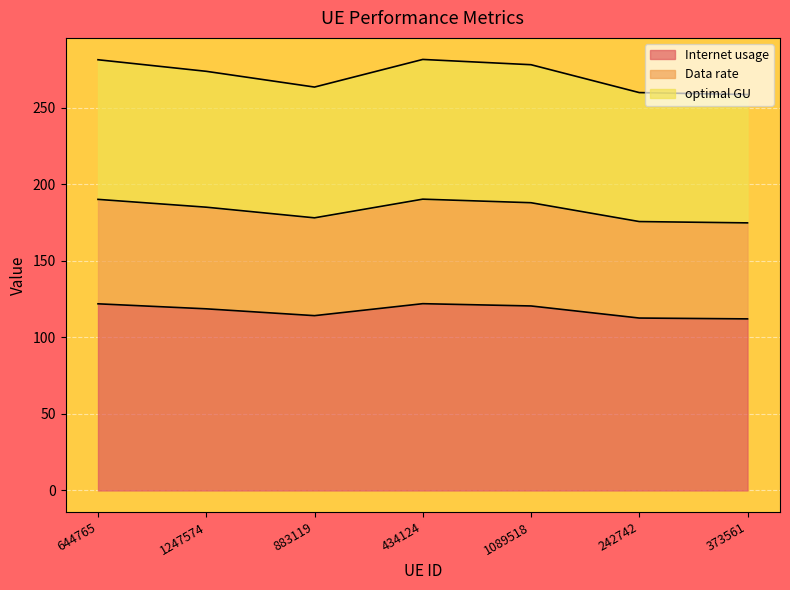

Where is Internet usage nearest to the value 117?

1247574